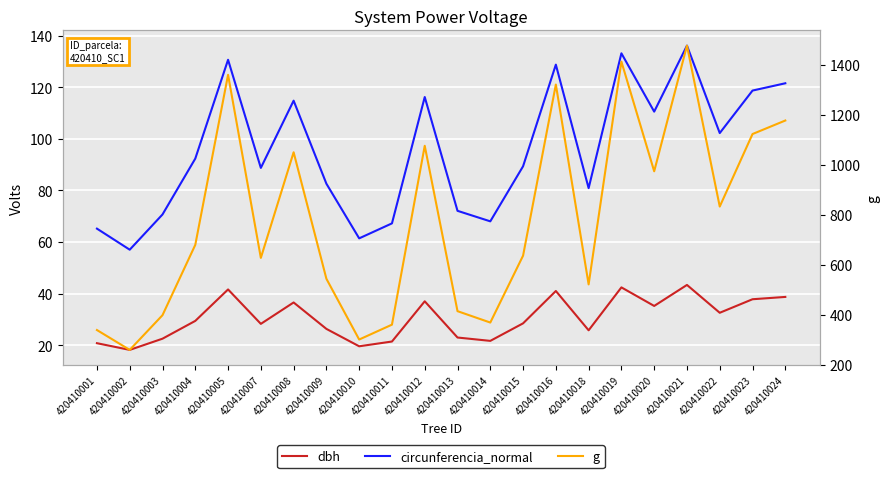

Does the chart display data point markers on the line(s)?

No